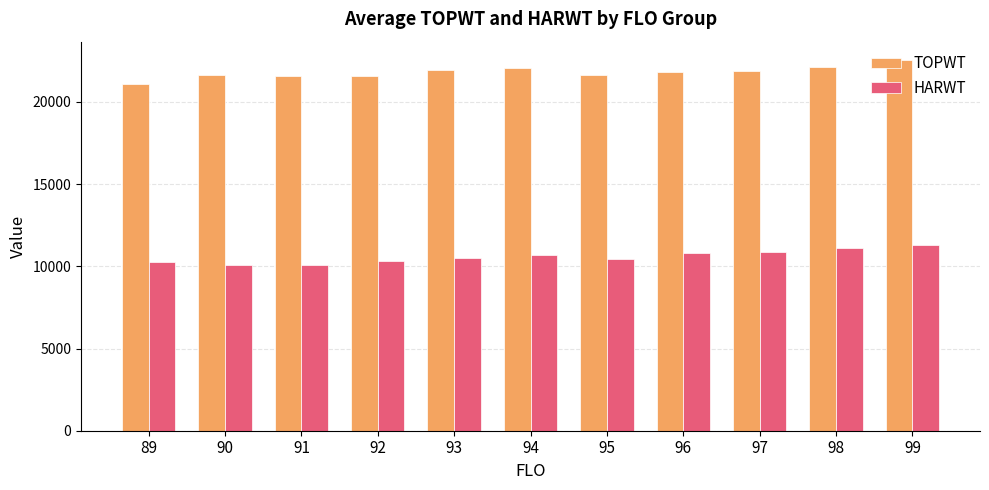

How many data points does each series have?

11